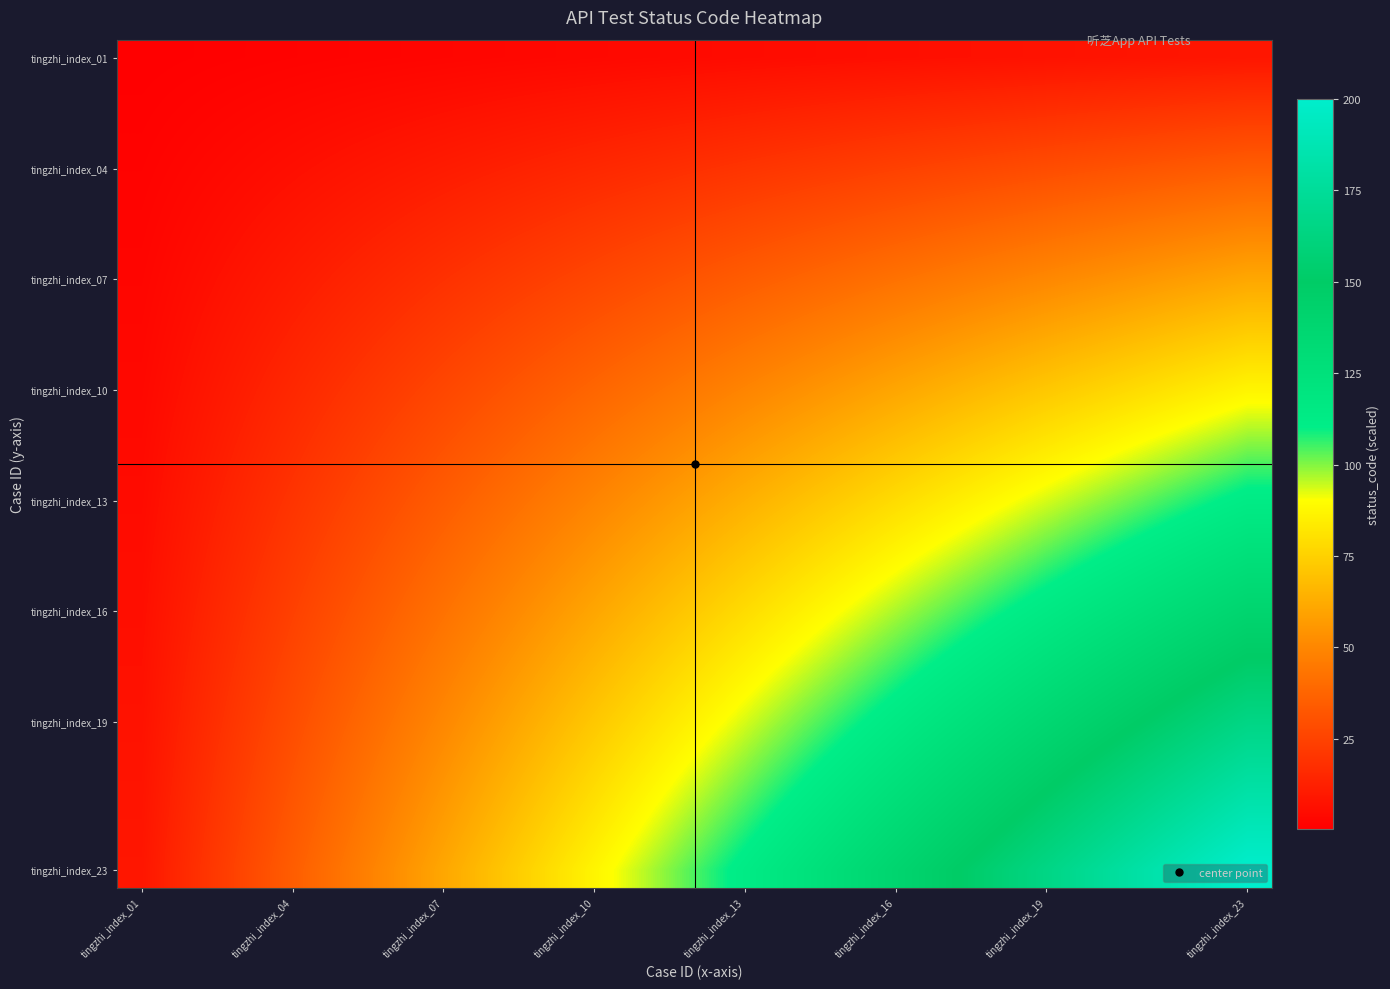

At which category is the sum across all series the highest?

tingzhi_index_23